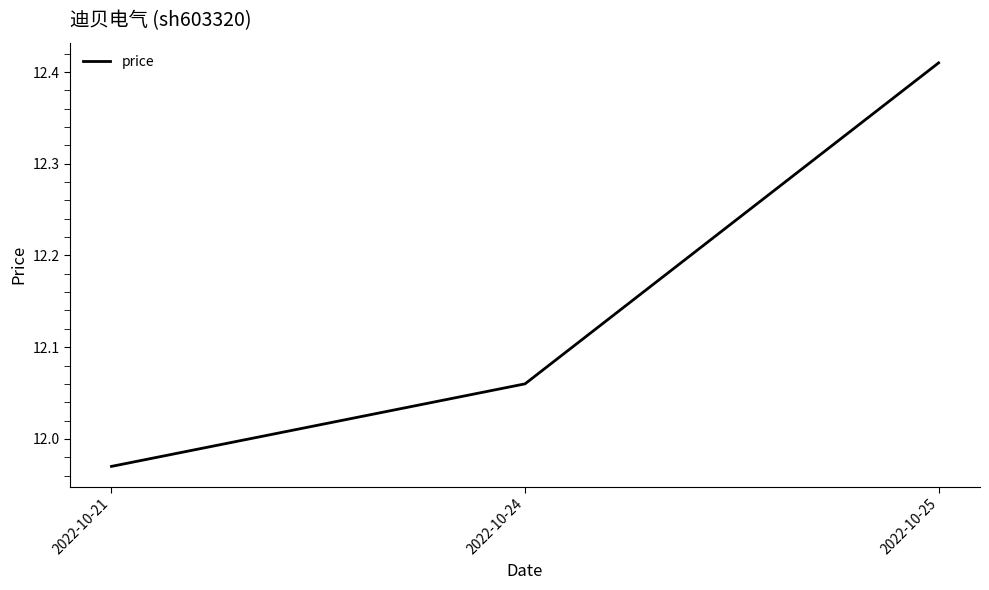

What is the change in value from 2022-10-21 to 2022-10-24?

+0.1